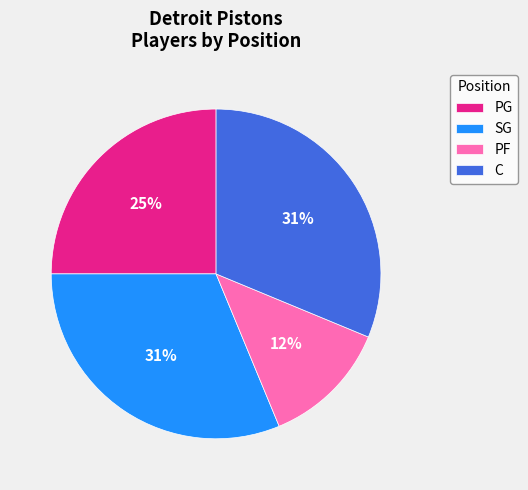

Approximately how many times larger is the value at SG compared to C?

1.0